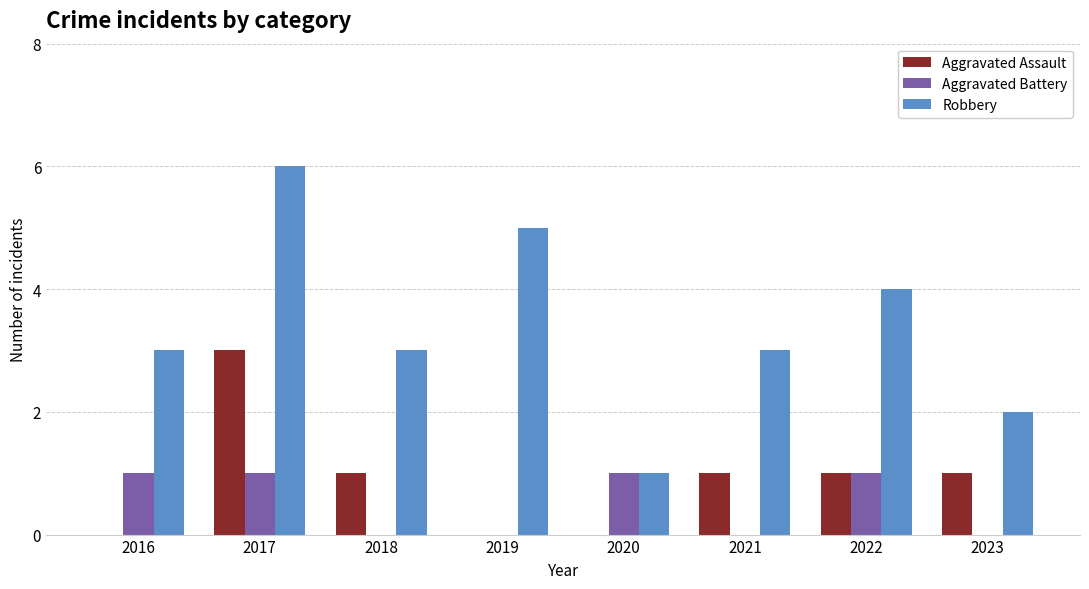

What is the total value across all series at 2016?

4